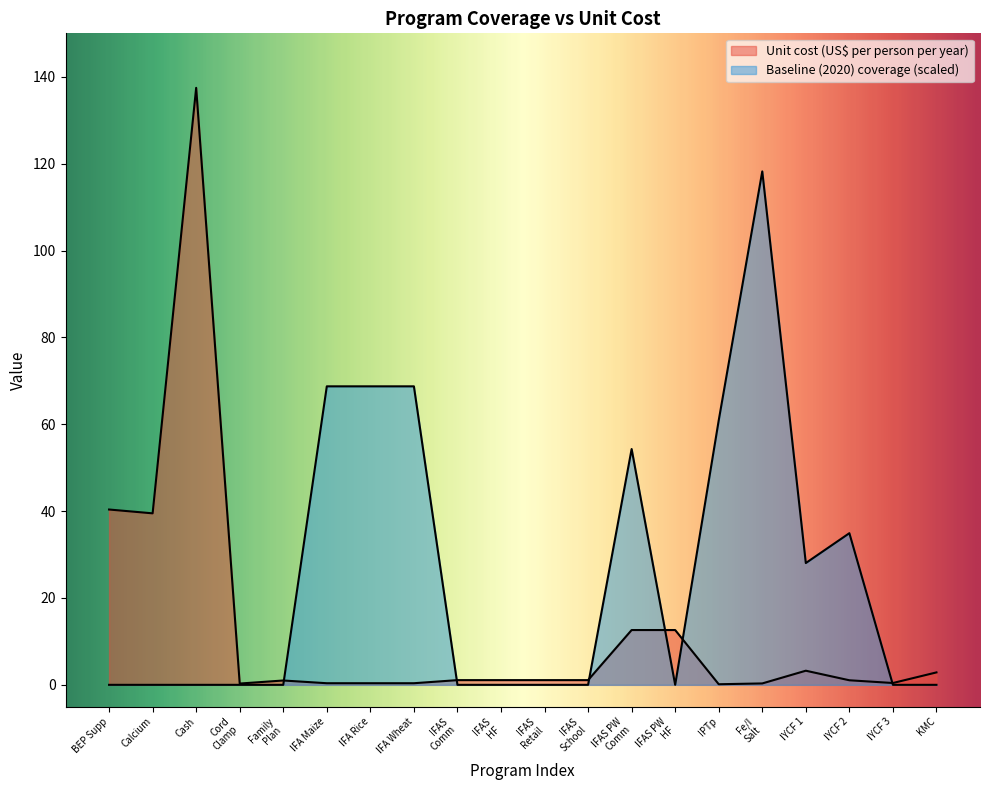

How many lines are shown in the chart?

2